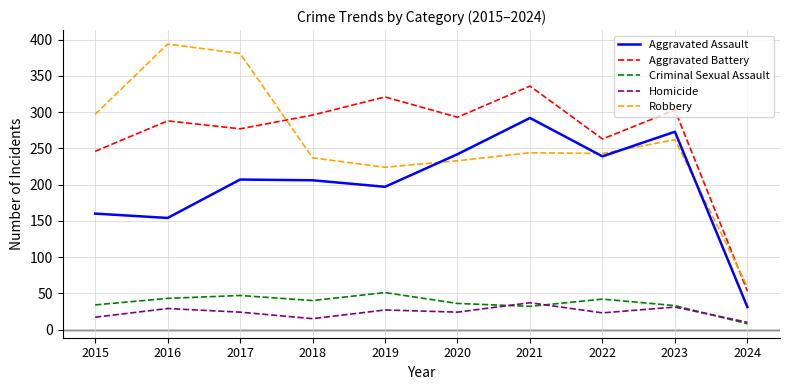

Where does the Criminal Sexual Assault series first go above 40?

2016